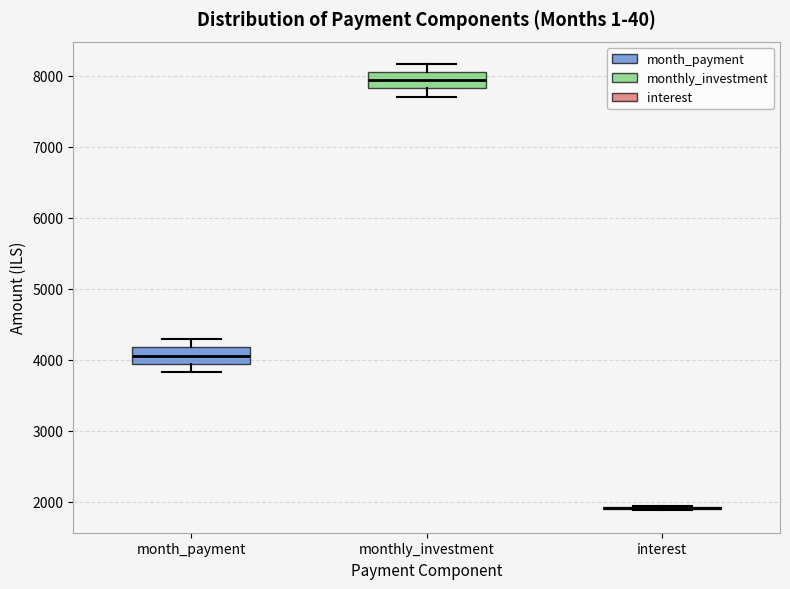

Reading left to right, transcribe this box plot: for each box, give where its median line is, the range the box spans, and where its two whiskers end, as read against the y-axis. The values are not printed on the chart, so give them approximately, as read against the axis.

month_payment: median 4100, box 3900 to 4200, whiskers 3800 to 4300
monthly_investment: median 7900, box 7800 to 8100, whiskers 7700 to 8200
interest: box collapsed to a line at 1900, whiskers 1900 to 1900